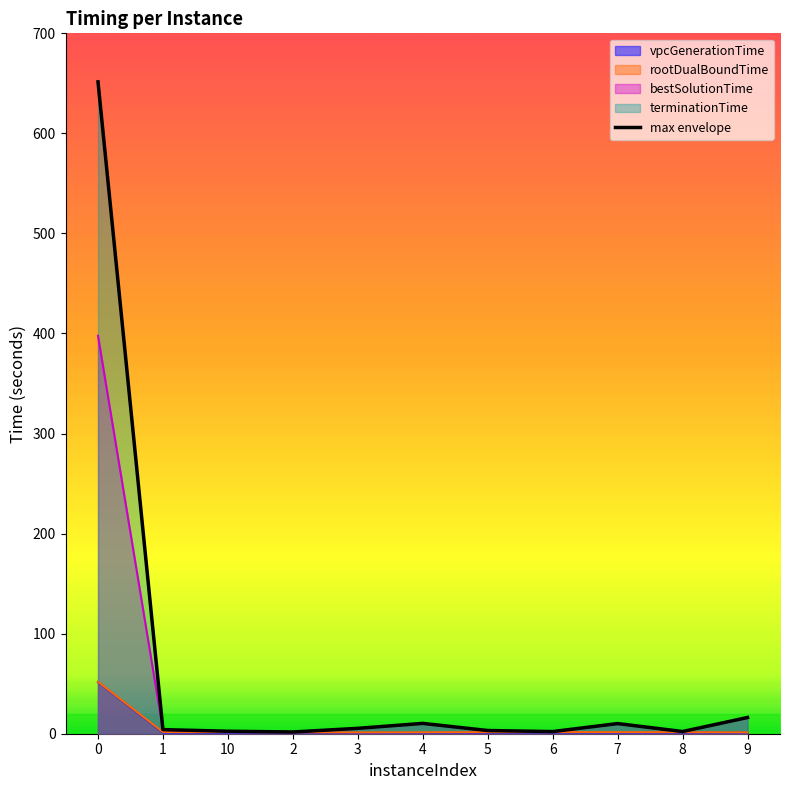

What value does the terminationTime series have at 3?

5.4